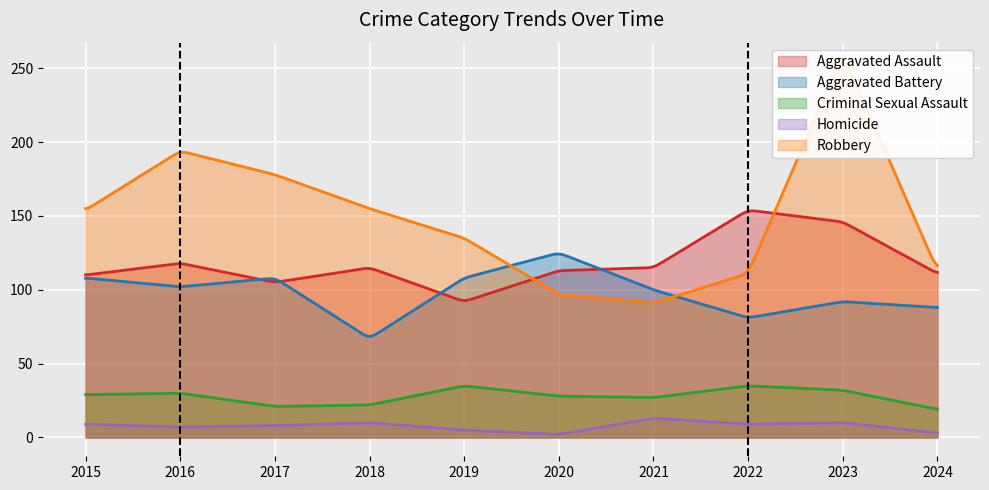

Reading left to right, list all the values displayed in this chart.

Aggravated Assault: 110	118	105	115	92	113	115	154	146	111
Aggravated Battery: 108	102	108	67	108	125	100	81	92	88
Criminal Sexual Assault: 29	30	21	22	35	28	27	35	32	19
Homicide: 9	7	8	10	5	2	13	9	10	3
Robbery: 154	194	178	155	135	97	91	111	260	113